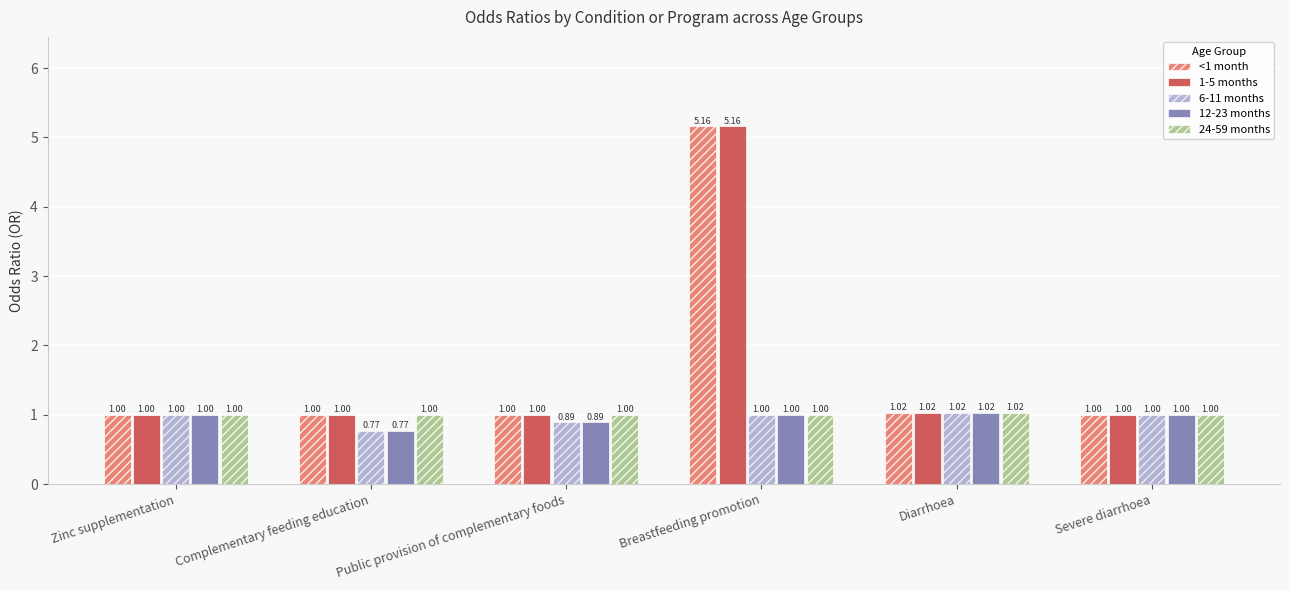

How many values in the 12-23 months series are below 1?

2